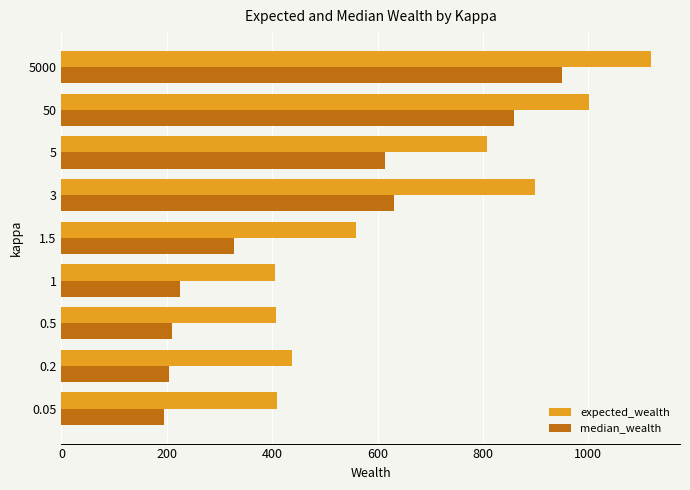

Count the number of data series in this chart.

2